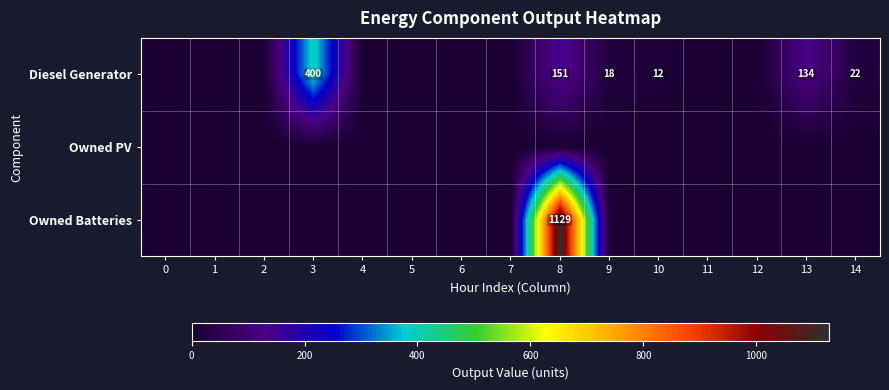

Rank the categories by Owned PV value from highest to lowest.

0, 1, 2, 3, 4, 5, 6, 7, 8, 9, 10, 11, 12, 13, 14